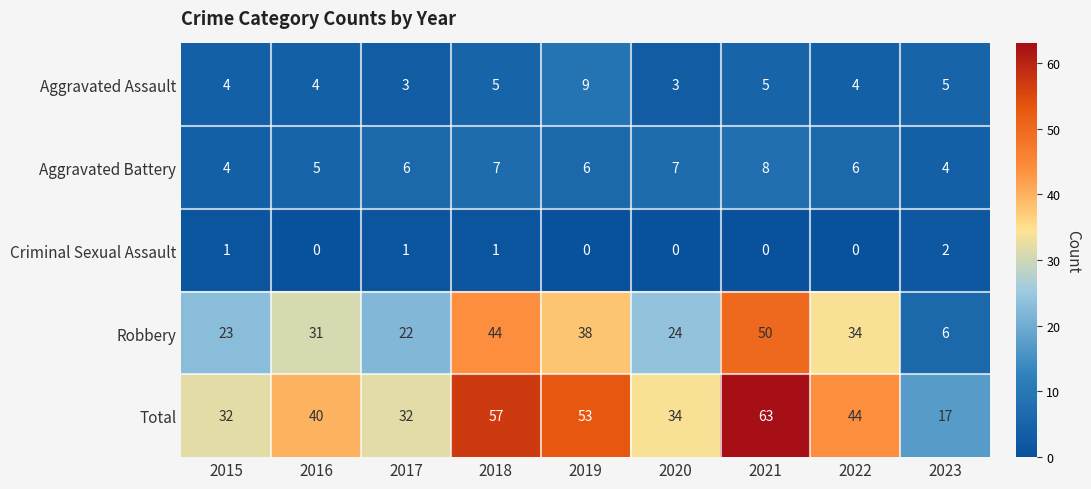

What is the difference between the second highest and second lowest values in the Total series?

25